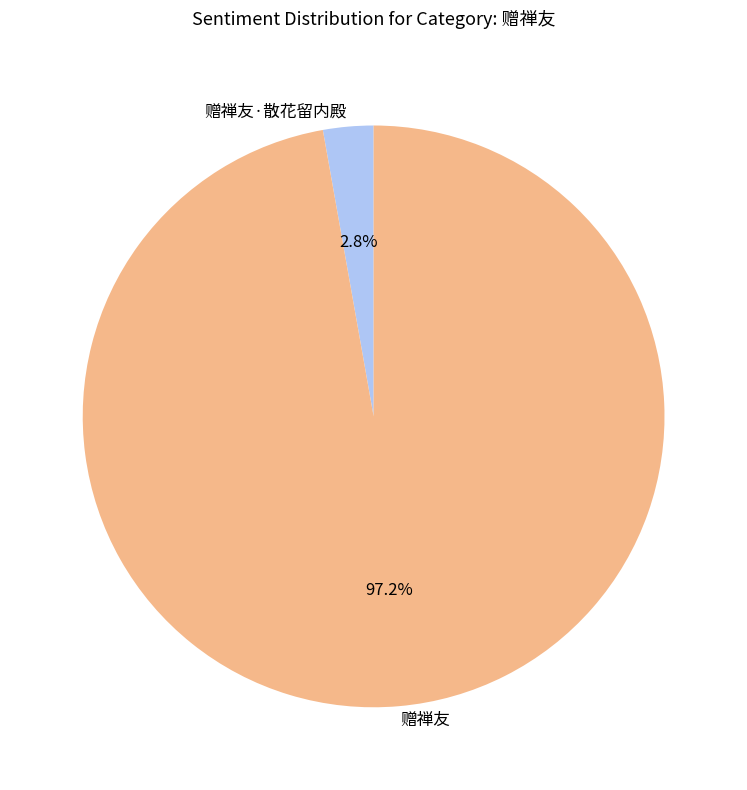

To the nearest percent, what portion does 赠禅友 represent?

97%